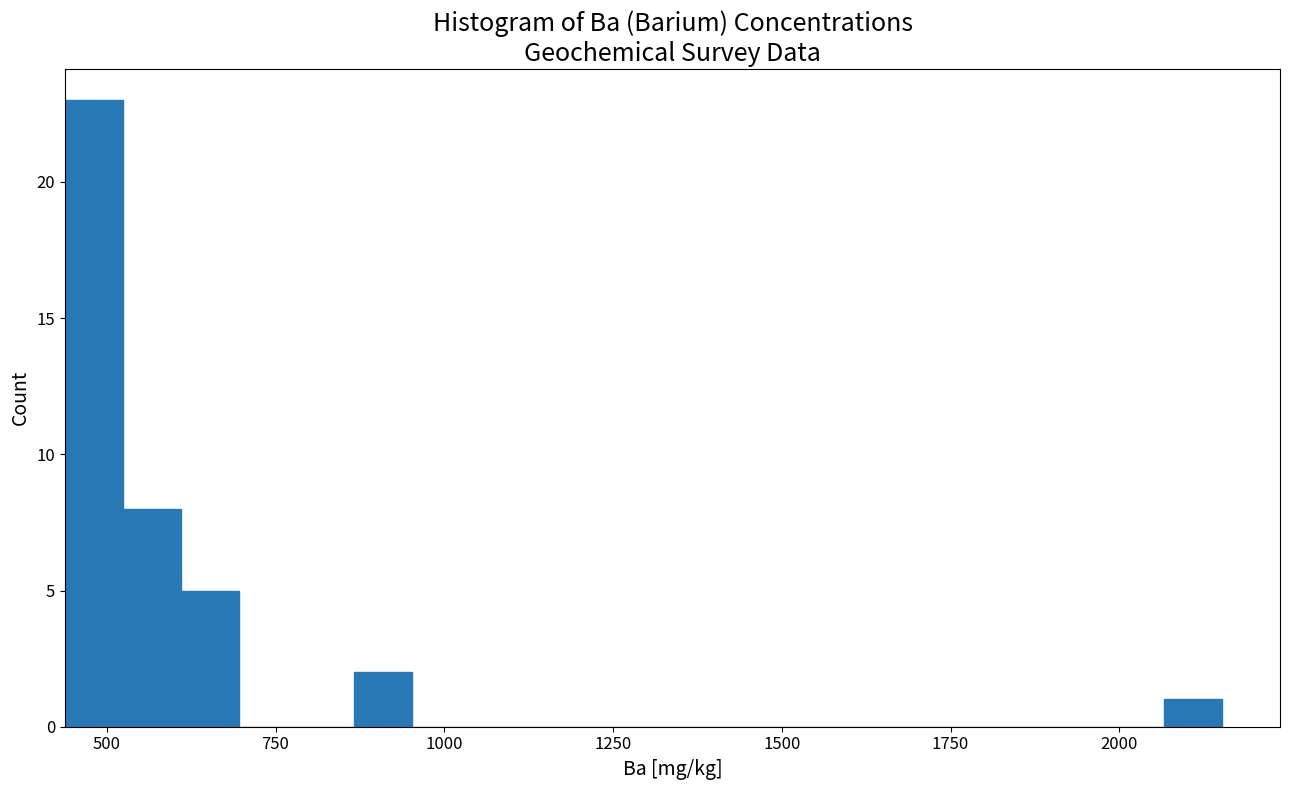

Around what value on the x-axis is the tallest bar? Give the approximate position of its centre, as read against the axis.

500